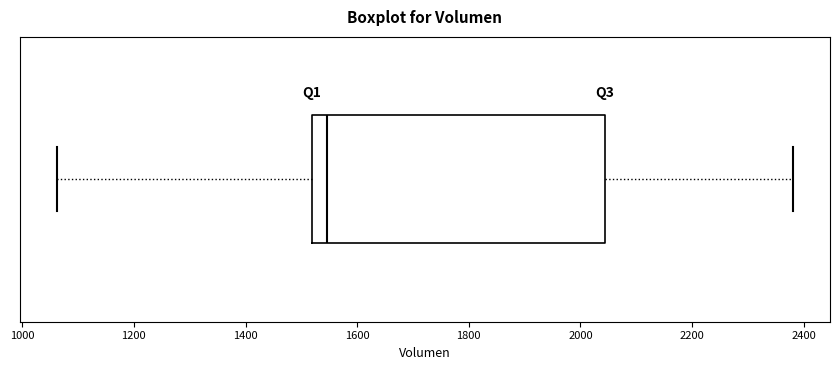

Where is the right edge of the box on the x-axis? The values are not printed on the chart, so give them approximately, as read against the axis.

2040